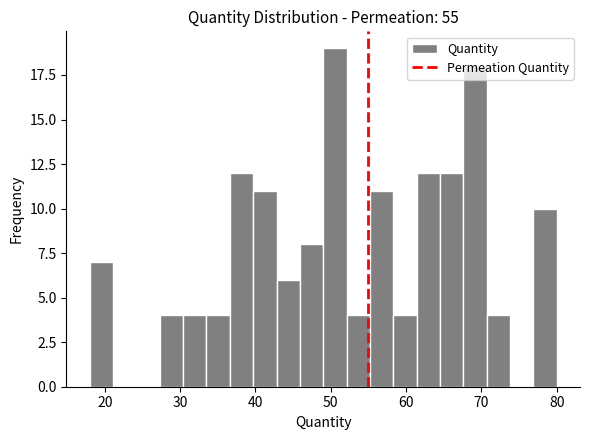

Read against the x-axis, roughly where is the centre of the tallest bar?

51